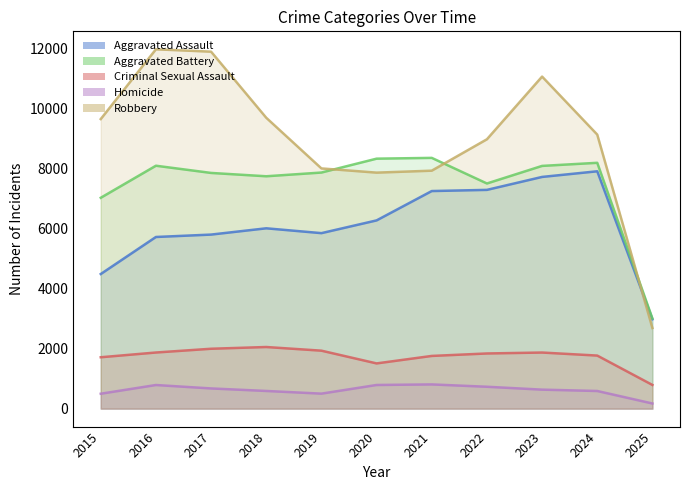

True or false: Homicide and Robbery cross at least once.

False